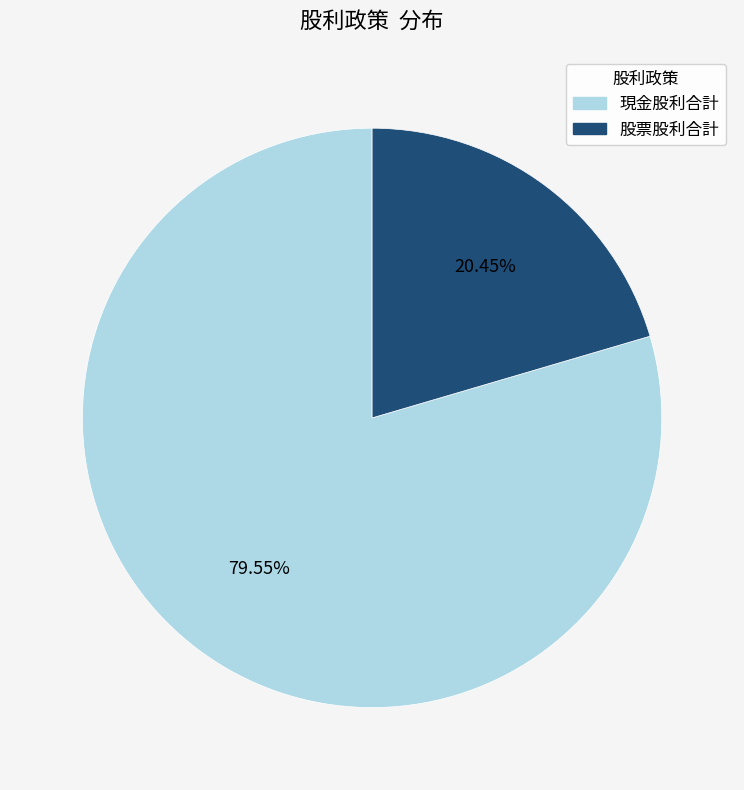

Does any single category account for the majority?

Yes